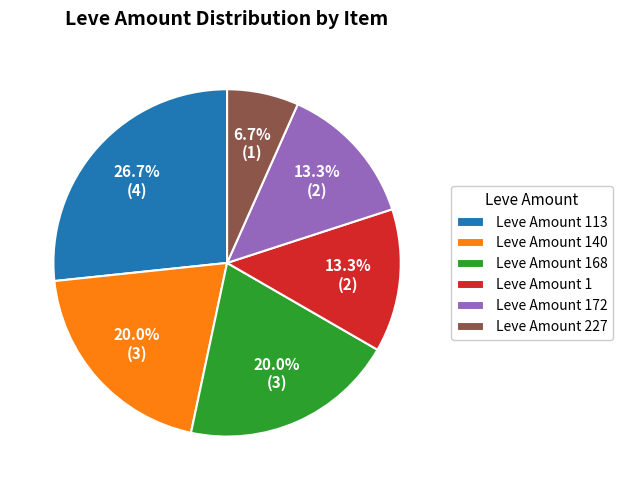

How many segments does this pie chart have?

6